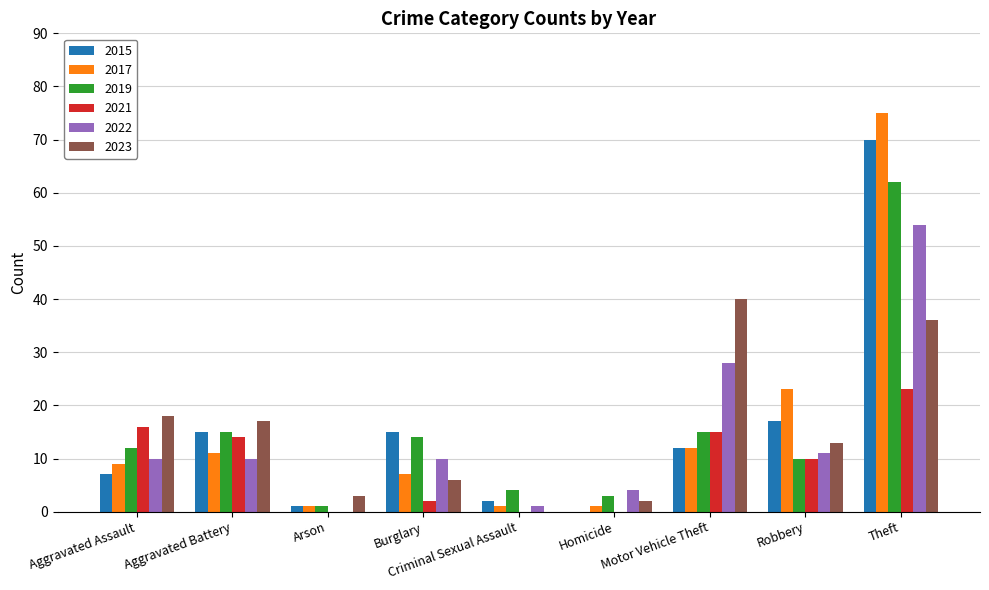

What value does the 2019 series have at Robbery?

10